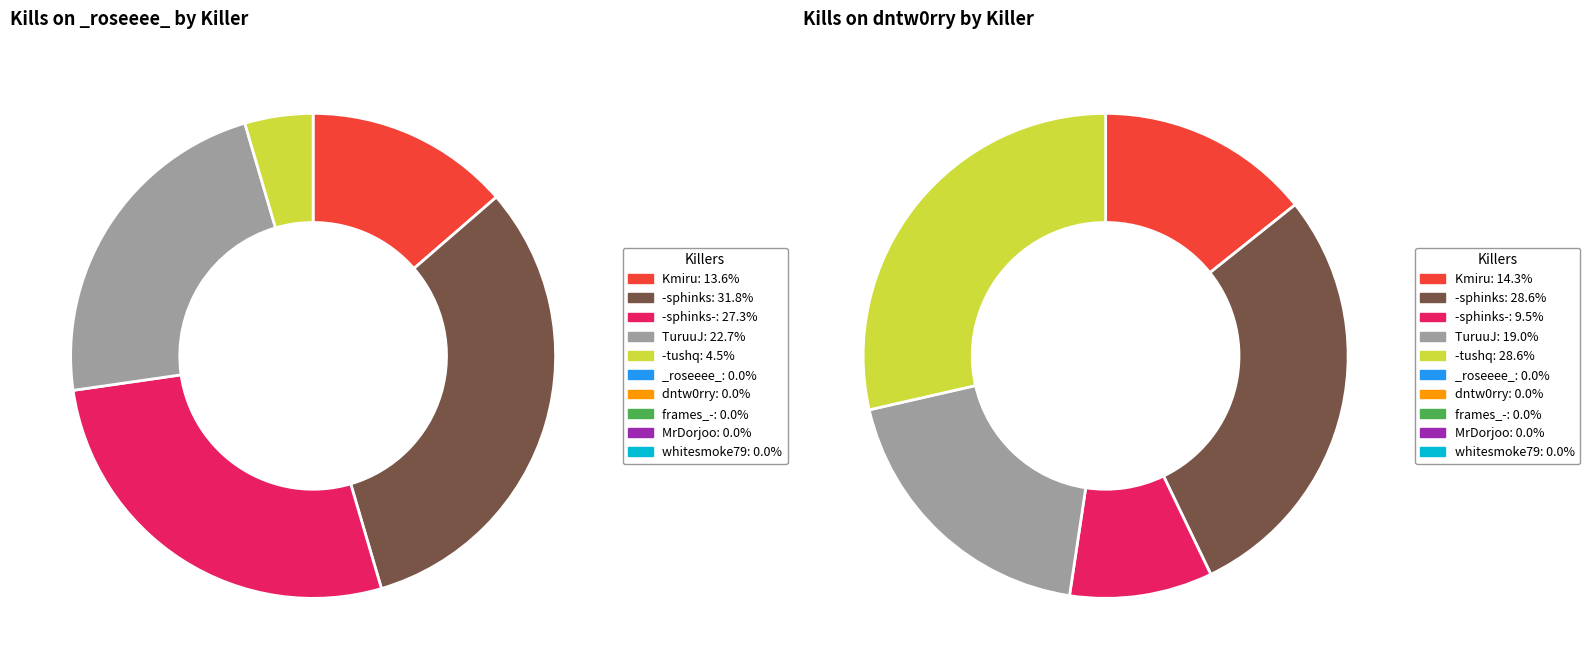

Do values_dntw0rry and 6 together represent more than half of the pie?

No